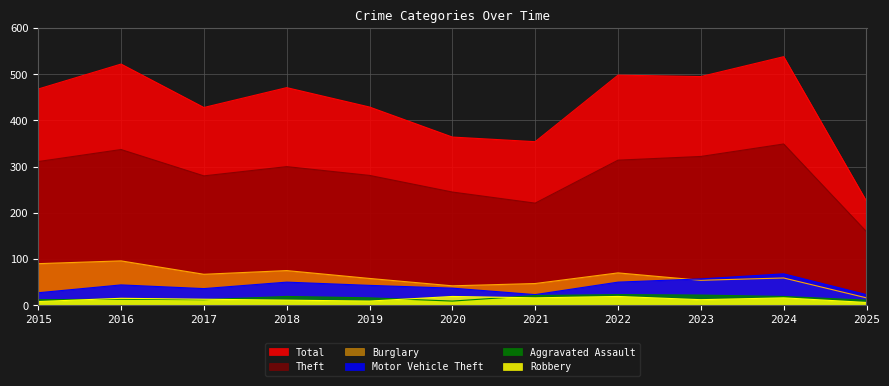

What is the total value across all series at 2023?

962